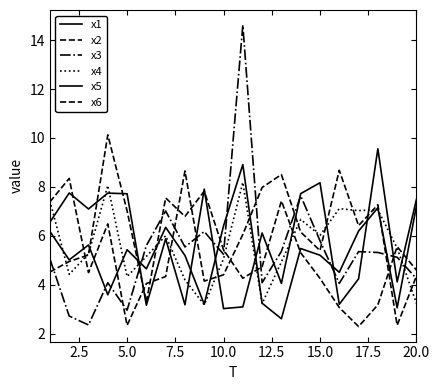

How many lines are shown in the chart?

6